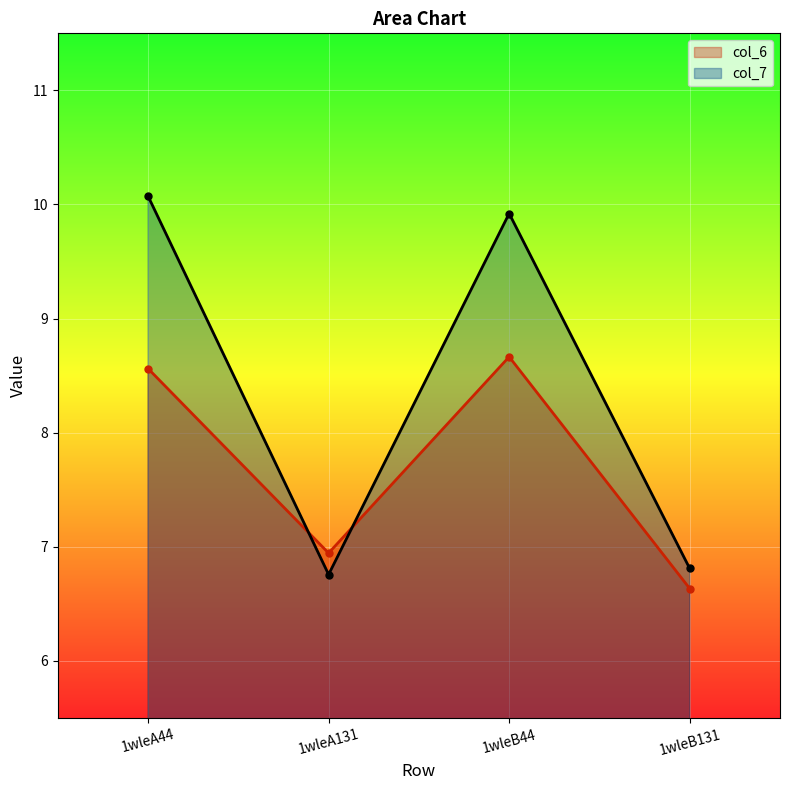

Is it true that col_6 equals 2.3 at 1wleB131?

False